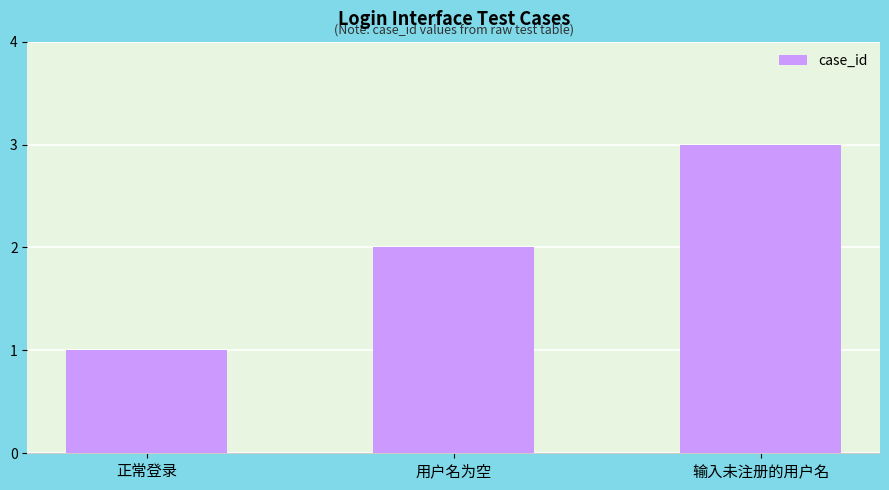

Approximately how many times larger is the value at 正常登录 compared to 用户名为空?

0.5